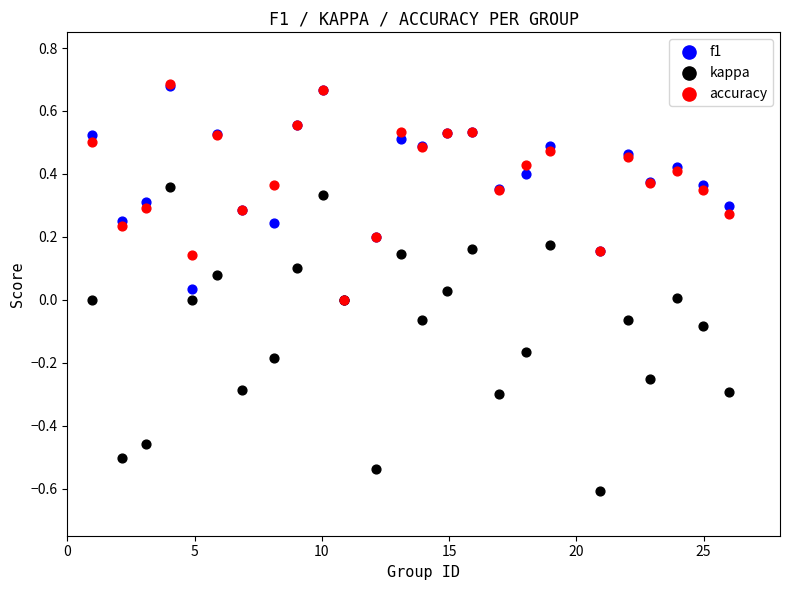

What are all the series names shown in the legend?

f1, kappa, accuracy